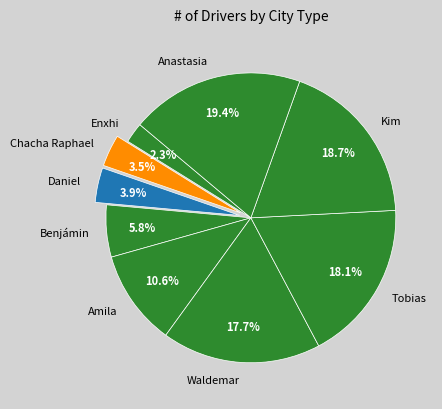

What is the smallest slice in the pie chart?

Enxhi